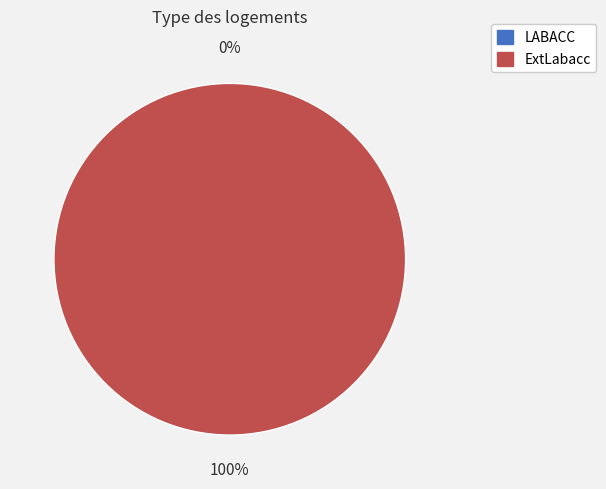

To the nearest percent, what is the difference between the largest and smallest slice percentages?

100%